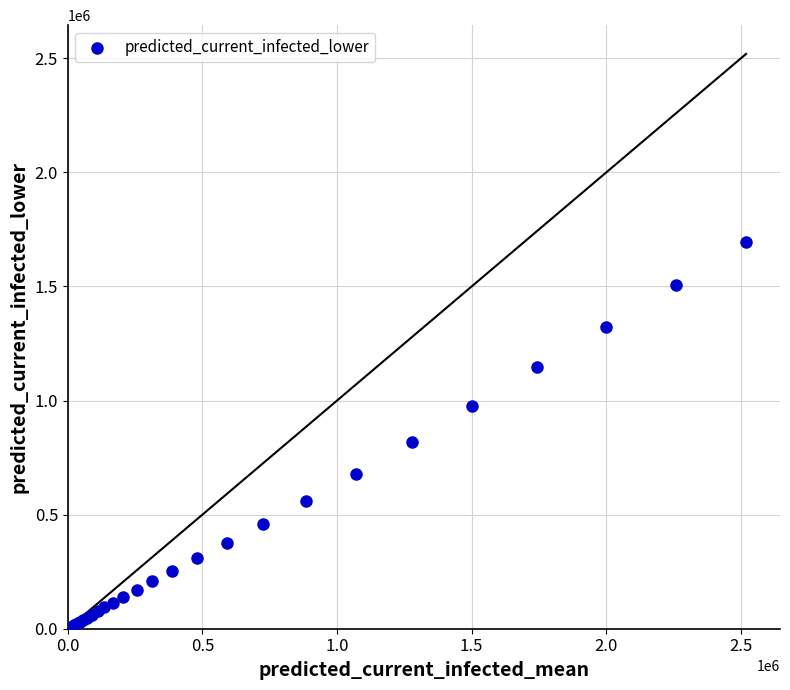

What Y value in the scatter plot is closest to 848048?

820440